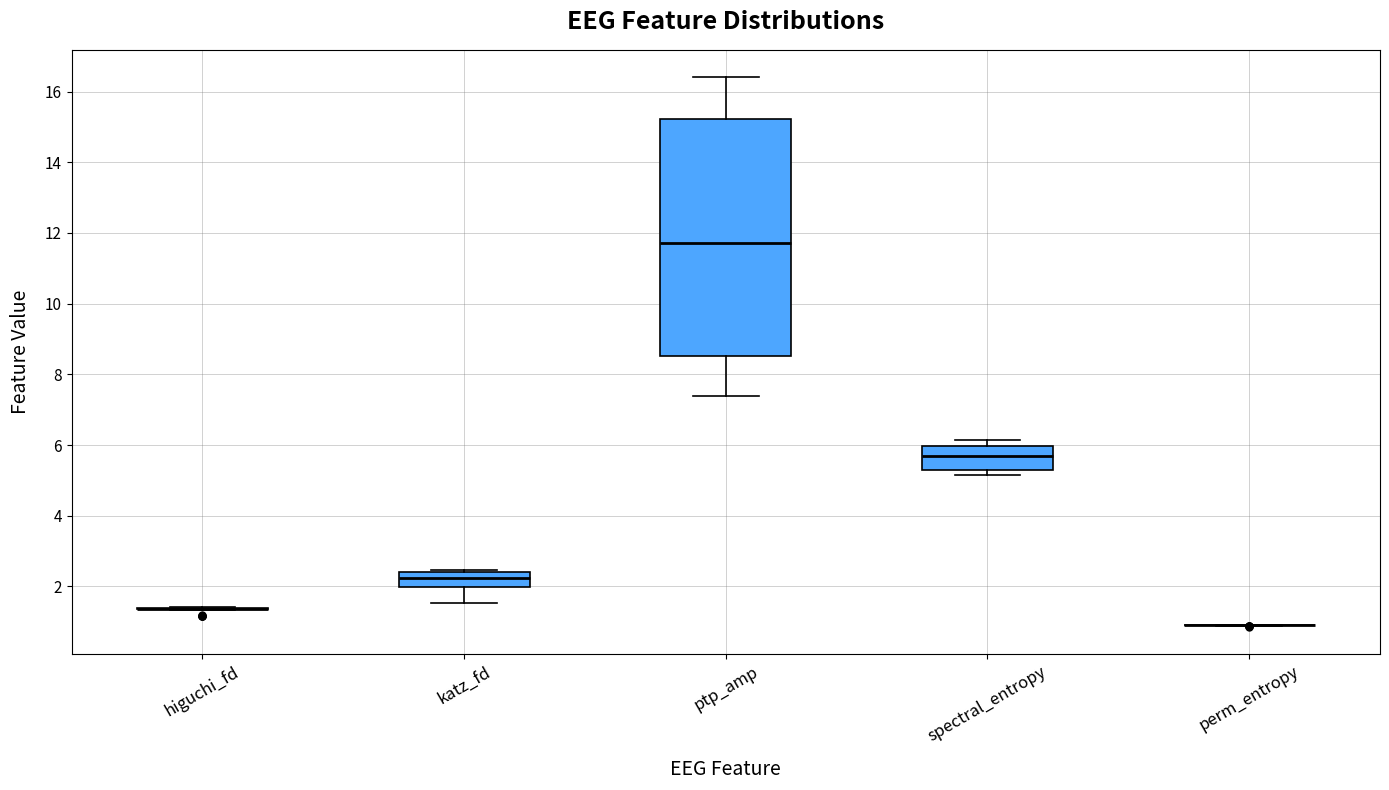

Where is the upper edge of the box for spectral_entropy on the y-axis? The values are not printed on the chart, so give them approximately, as read against the axis.

6.0